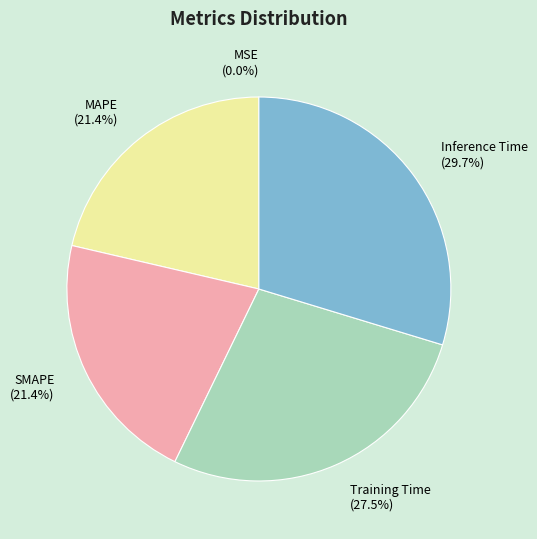

What percentage is the SMAPE slice, to the nearest percent?

21%